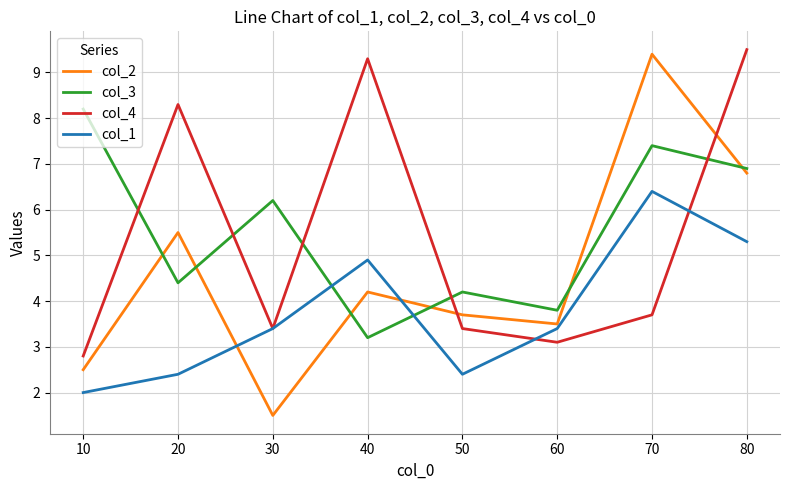

At which category does the chart reach its minimum across all series?

30